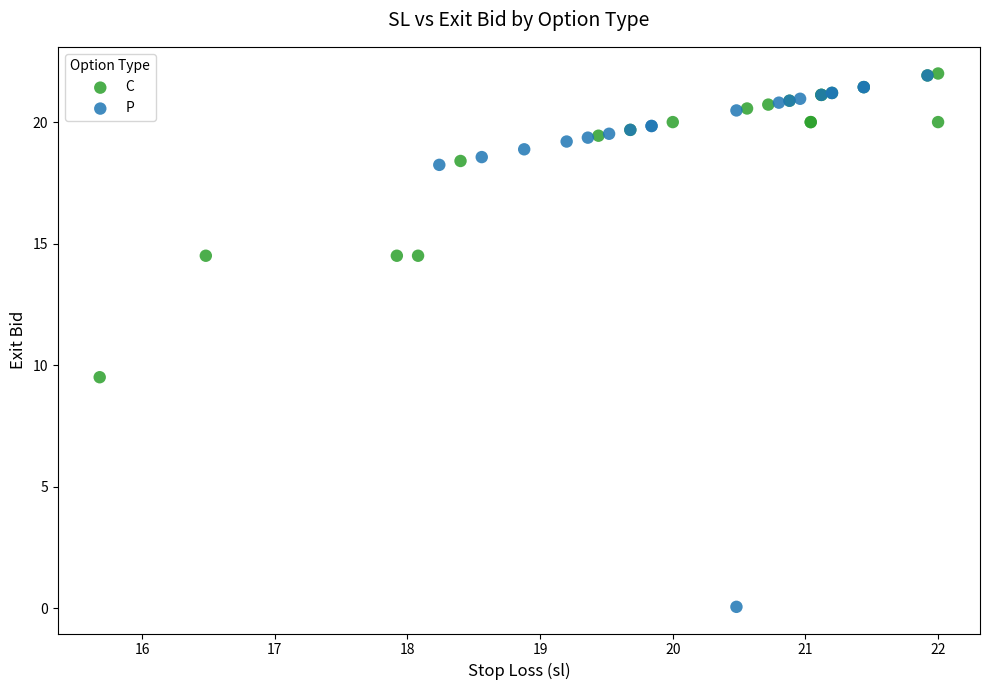

Which series reaches the minimum Y coordinate?

P